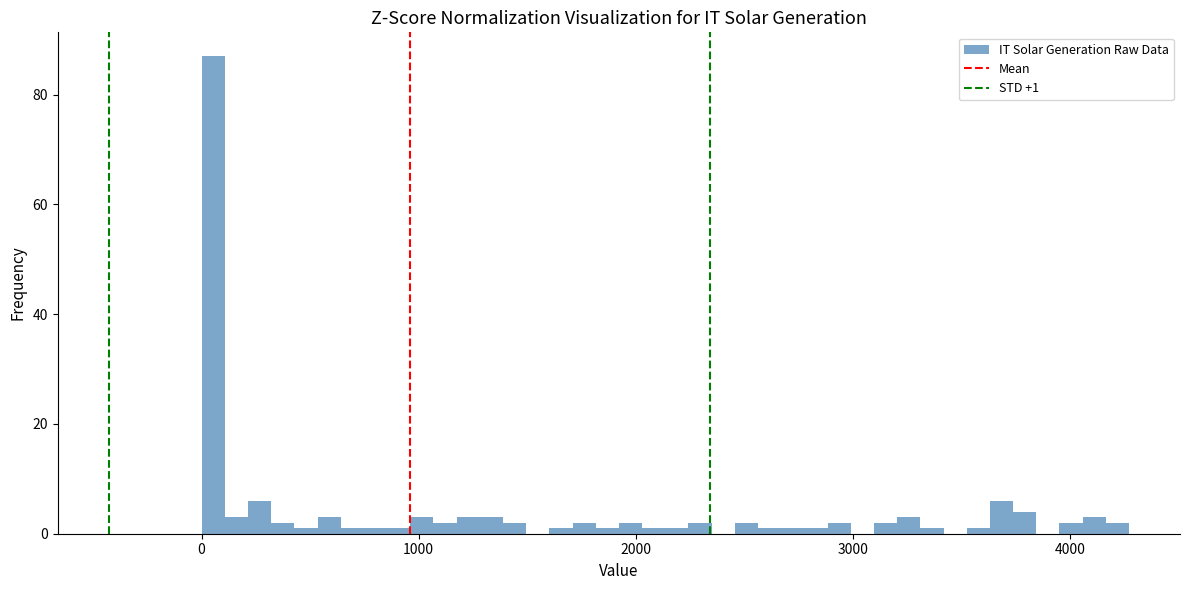

Read against the x-axis, roughly where is the centre of the tallest bar?

100